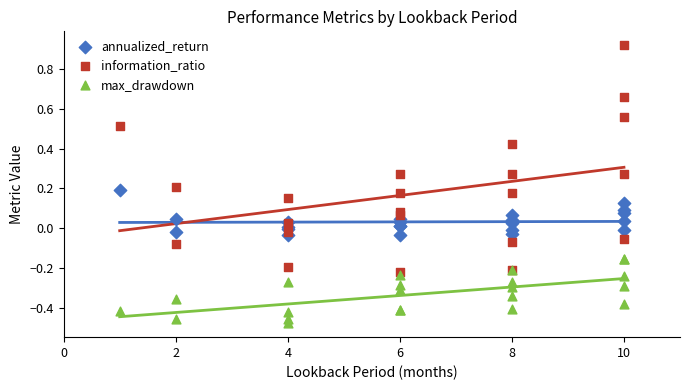

Which series reaches the maximum Y coordinate?

information_ratio